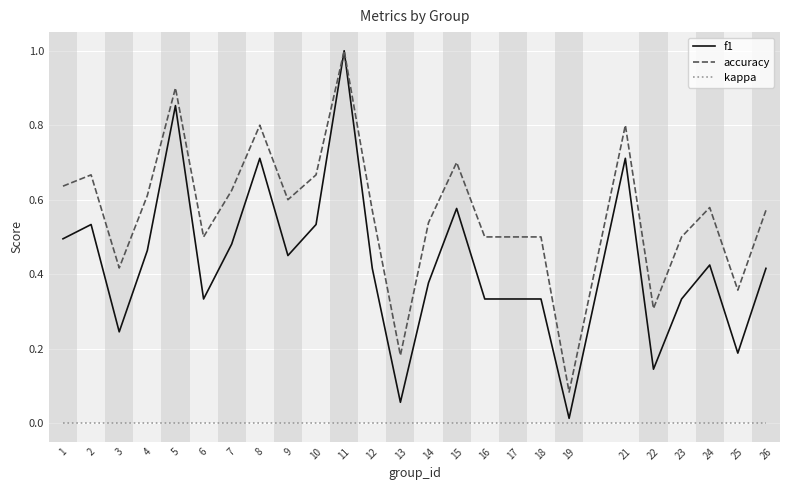

True or false: accuracy and kappa cross at least once.

False